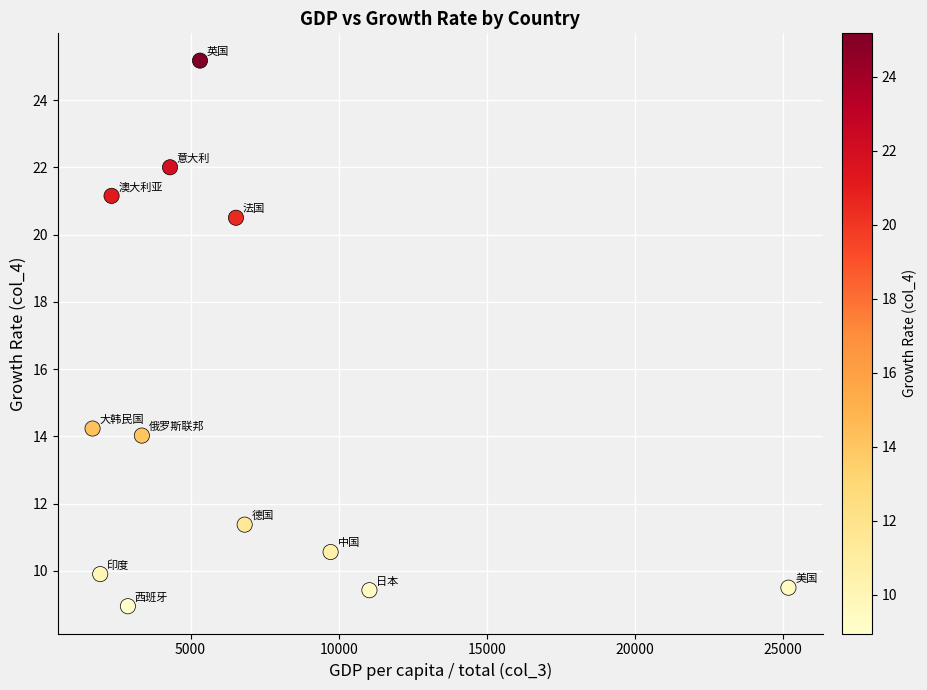

What Y value in the scatter plot is closest to 17?

14.2